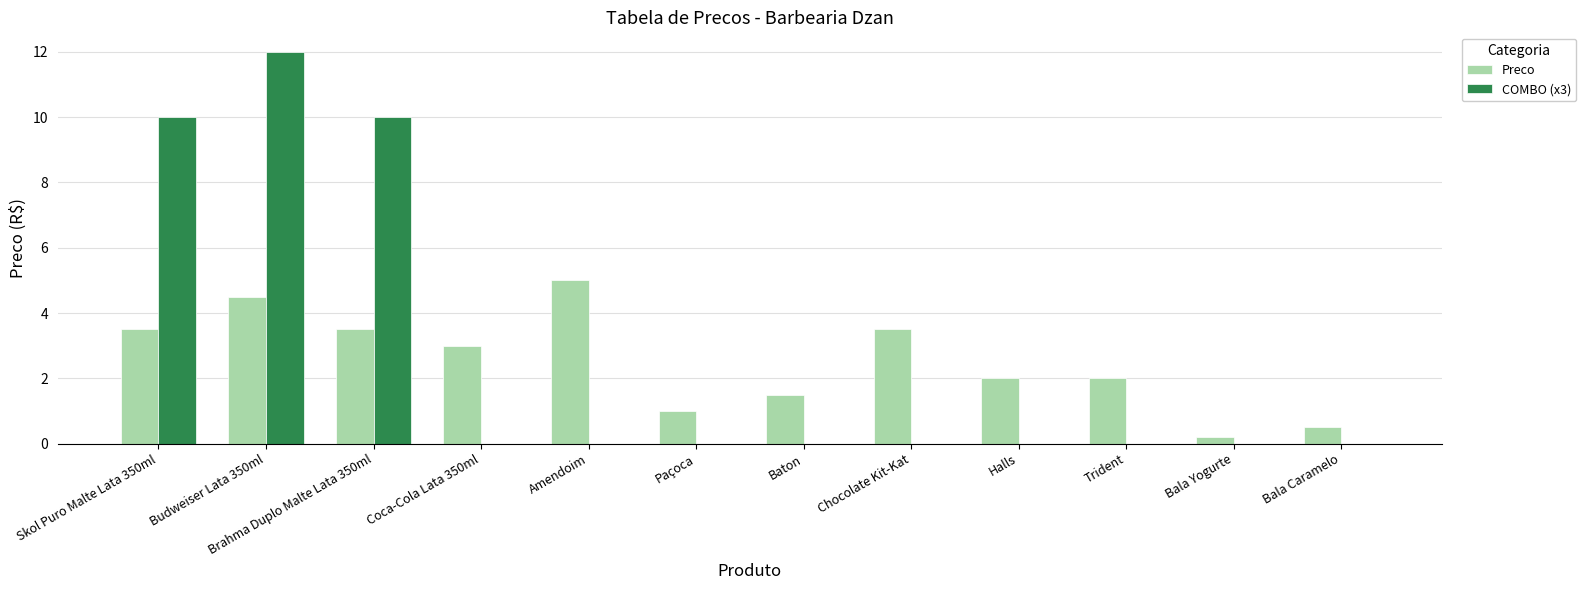

Reading right to left, extract all data points from this chart.

Preco: 0.5	0.2	2.0	2.0	3.5	1.5	1.0	5.0	3.0	3.5	4.5	3.5
COMBO (x3): 0.0	0.0	0.0	0.0	0.0	0.0	0.0	0.0	0.0	10.0	12.0	10.0